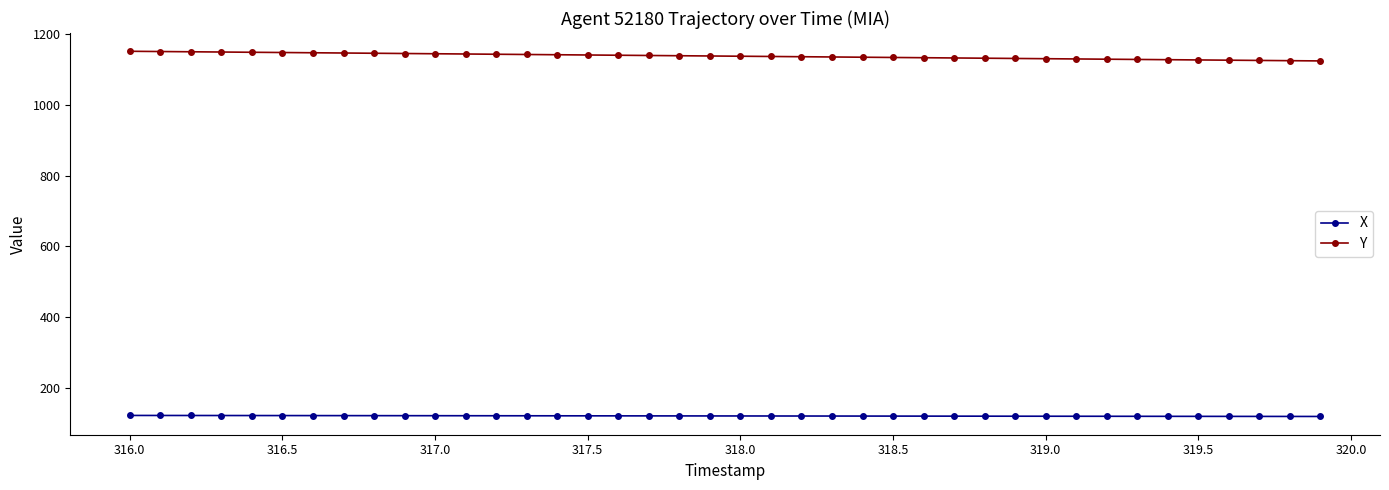

What is the average value of the X series?

120.7